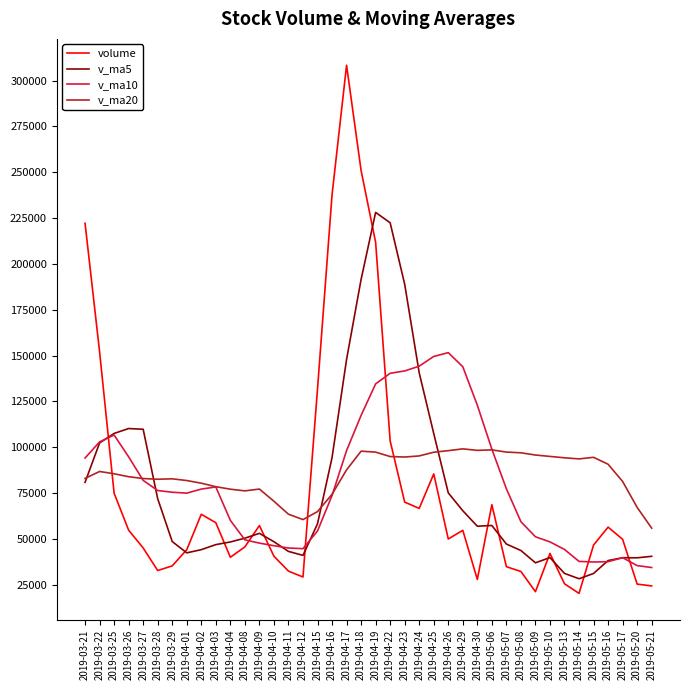

Which series ends up on top after the final intersection of volume and v_ma10?

v_ma10